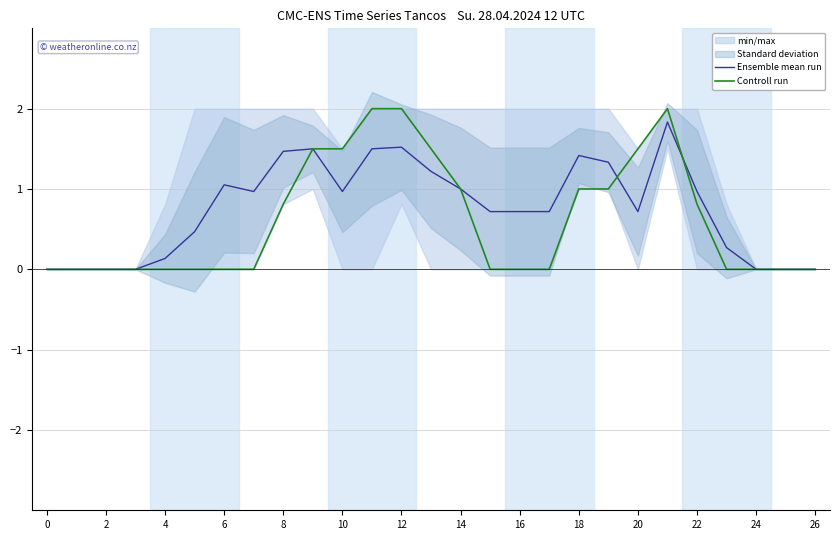

What is the label of the 19th point from the left?

18